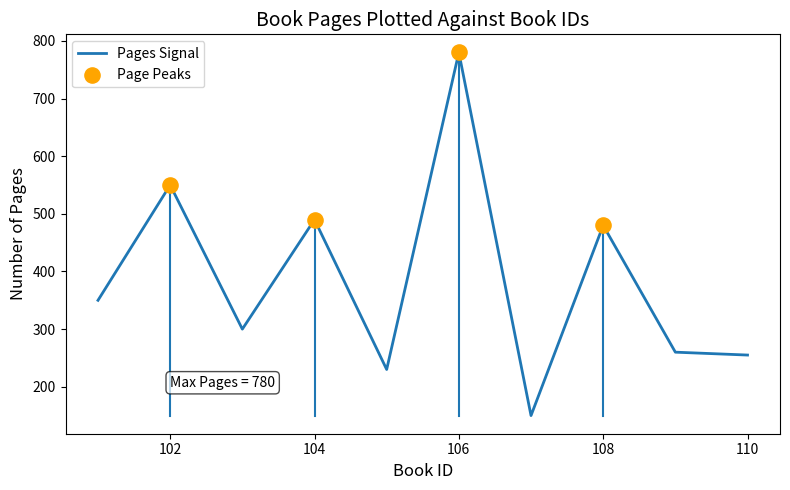

What is the difference between the maximum and minimum values?

630